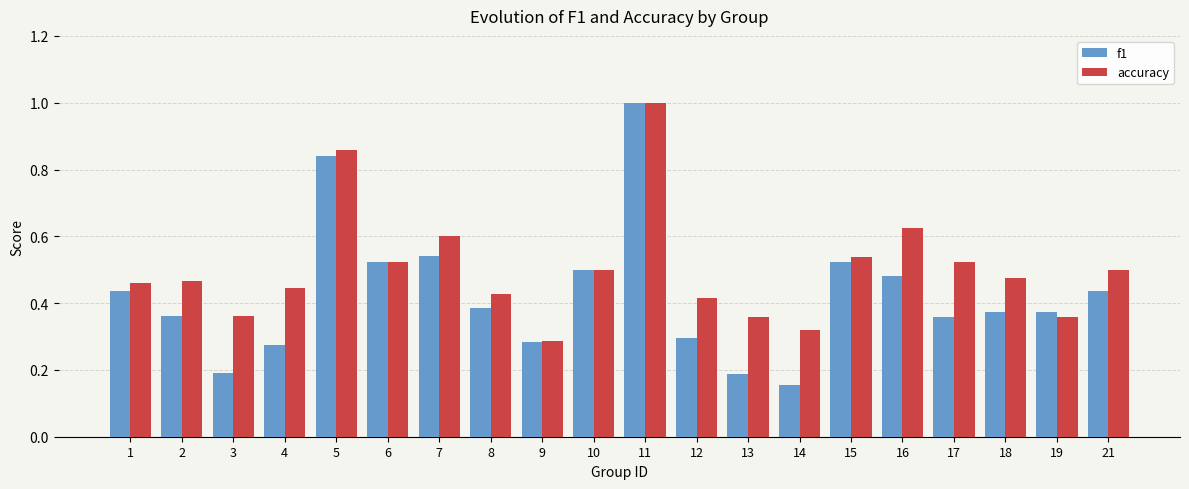

What are all the series names shown in the legend?

f1, accuracy